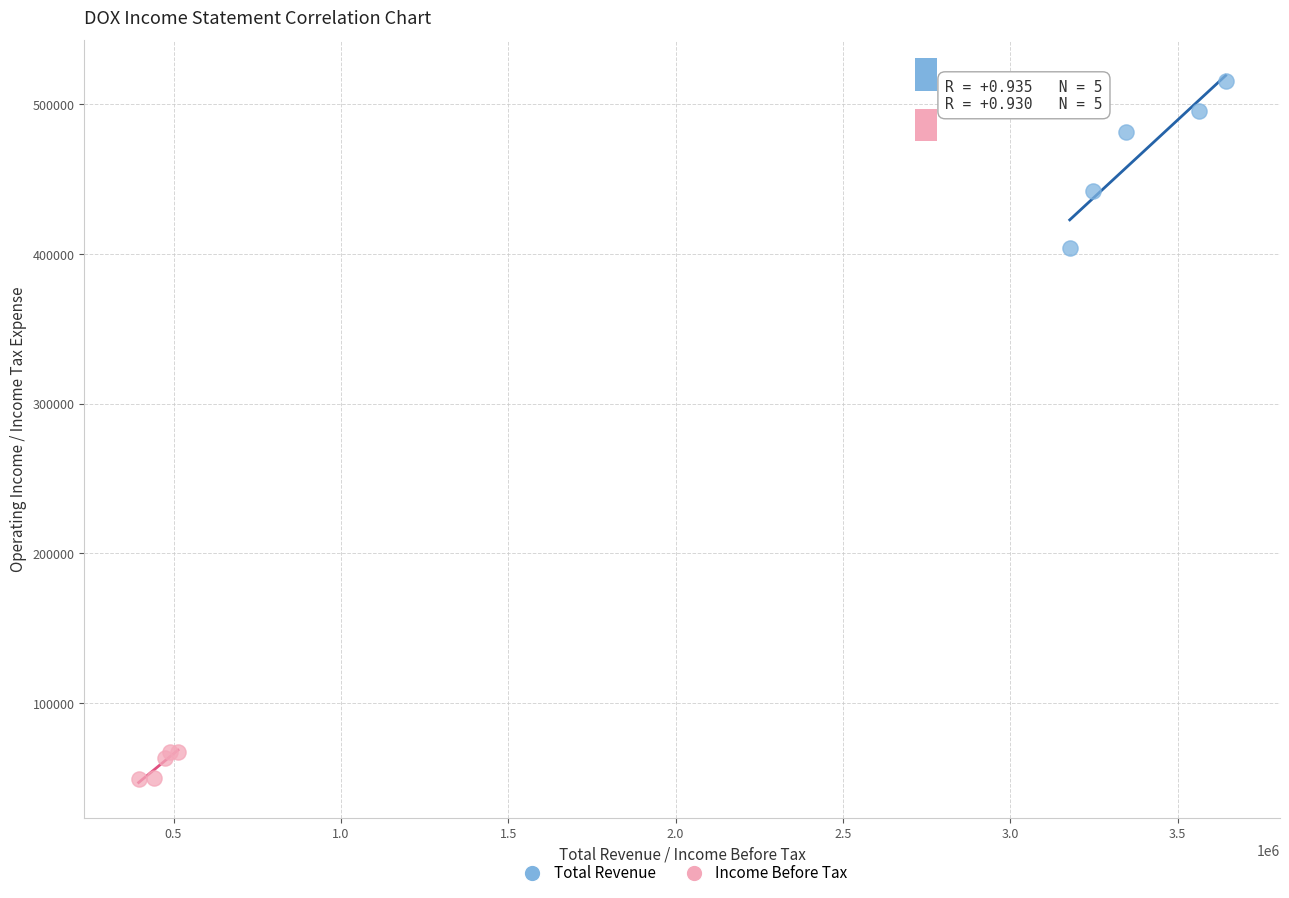

Which series has the largest Y range (max minus min)?

Total Revenue